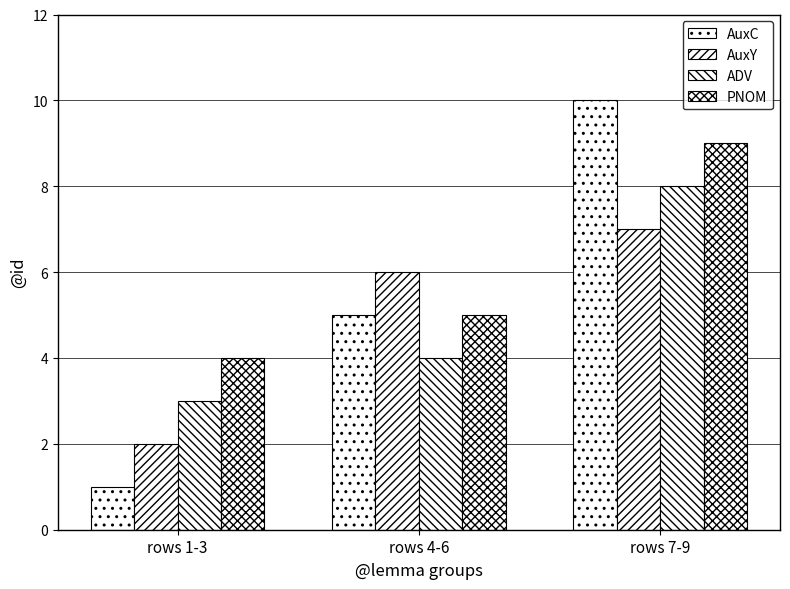

Count the number of data series in this chart.

4